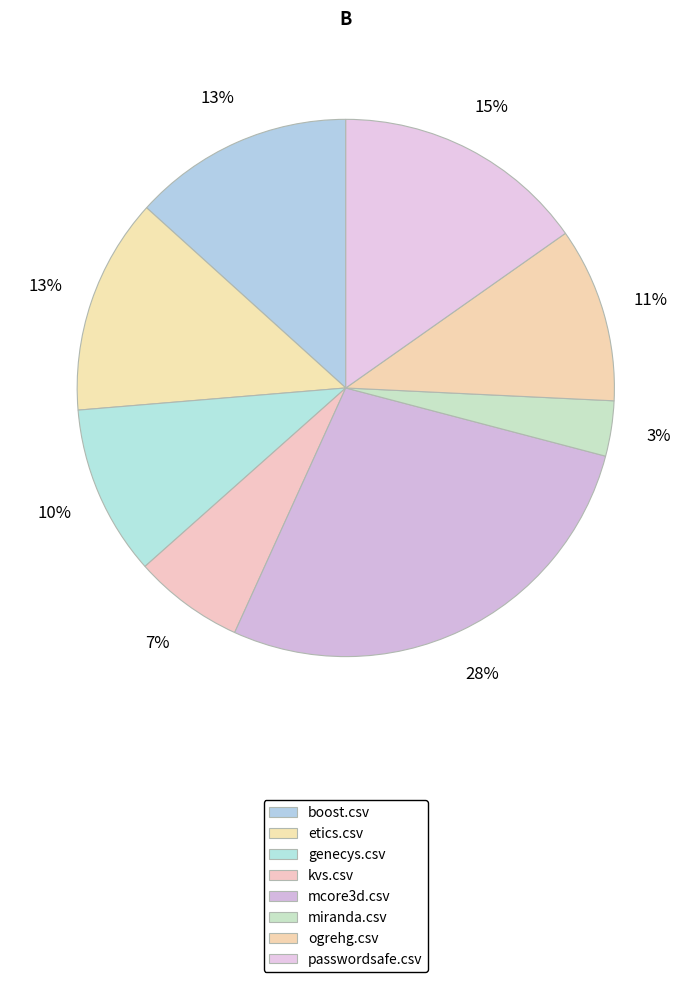

Is it true that boost.csv is 13% of the pie?

True